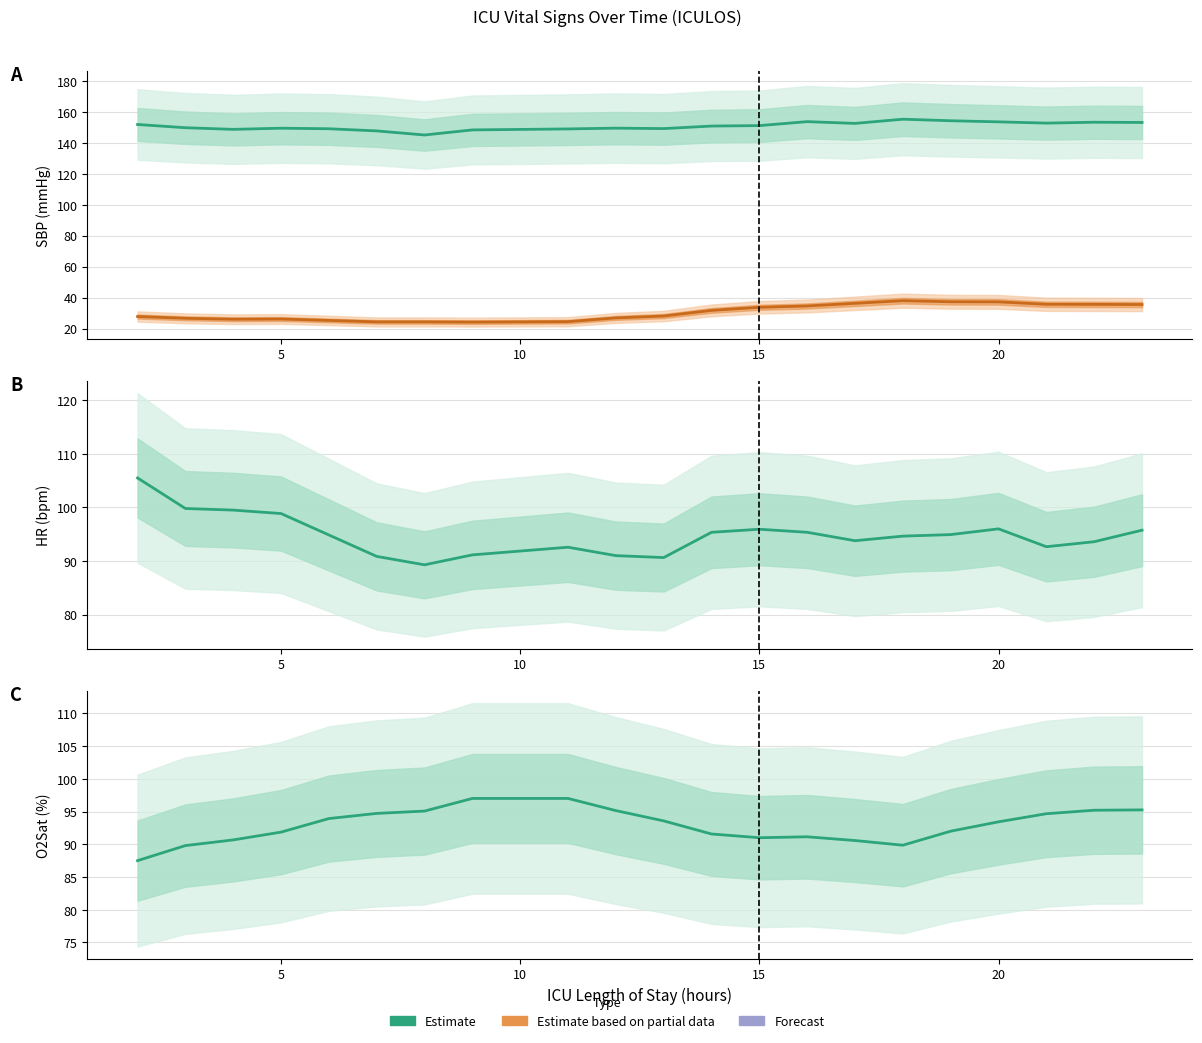

True or false: O2Sat estimate and HR estimate intersect in this chart.

True